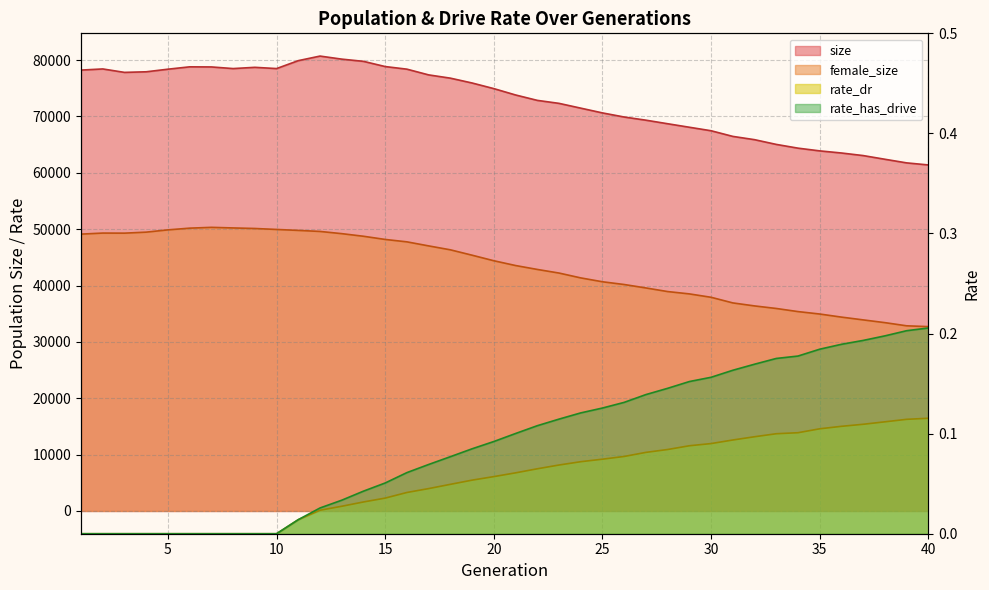

Reading left to right, extract all data points from this chart.

size: 78224.0	78426.0	77816.0	77922.0	78382.0	78801.0	78782.0	78493.0	78713.0	78493.0	79900.0	80709.0	80168.0	79774.0	78849.0	78387.0	77371.0	76792.0	75933.0	74937.0	73809.0	72851.0	72320.0	71472.0	70625.0	69897.0	69336.0	68705.0	68082.0	67461.0	66459.0	65878.0	65038.0	64373.0	63889.0	63513.0	63057.0	62402.0	61760.0	61394.0
female_size: 49121.0	49307.0	49293.0	49472.0	49875.0	50179.0	50322.0	50217.0	50121.0	49948.0	49780.0	49597.0	49205.0	48741.0	48176.0	47749.0	47031.0	46336.0	45380.0	44396.0	43548.0	42856.0	42214.0	41354.0	40667.0	40180.0	39569.0	38929.0	38515.0	37913.0	36915.0	36382.0	35929.0	35376.0	34944.0	34397.0	33904.0	33415.0	32854.0	32709.0
rate_dr: 0.0	0.0	0.0	0.0	0.0	0.0	0.0	0.0	0.0	0.0	0.0	0.0	0.0	0.0	0.0	0.0	0.0	0.0	0.1	0.1	0.1	0.1	0.1	0.1	0.1	0.1	0.1	0.1	0.1	0.1	0.1	0.1	0.1	0.1	0.1	0.1	0.1	0.1	0.1	0.1
rate_has_drive: 0.0	0.0	0.0	0.0	0.0	0.0	0.0	0.0	0.0	0.0	0.0	0.0	0.0	0.0	0.1	0.1	0.1	0.1	0.1	0.1	0.1	0.1	0.1	0.1	0.1	0.1	0.1	0.1	0.2	0.2	0.2	0.2	0.2	0.2	0.2	0.2	0.2	0.2	0.2	0.2